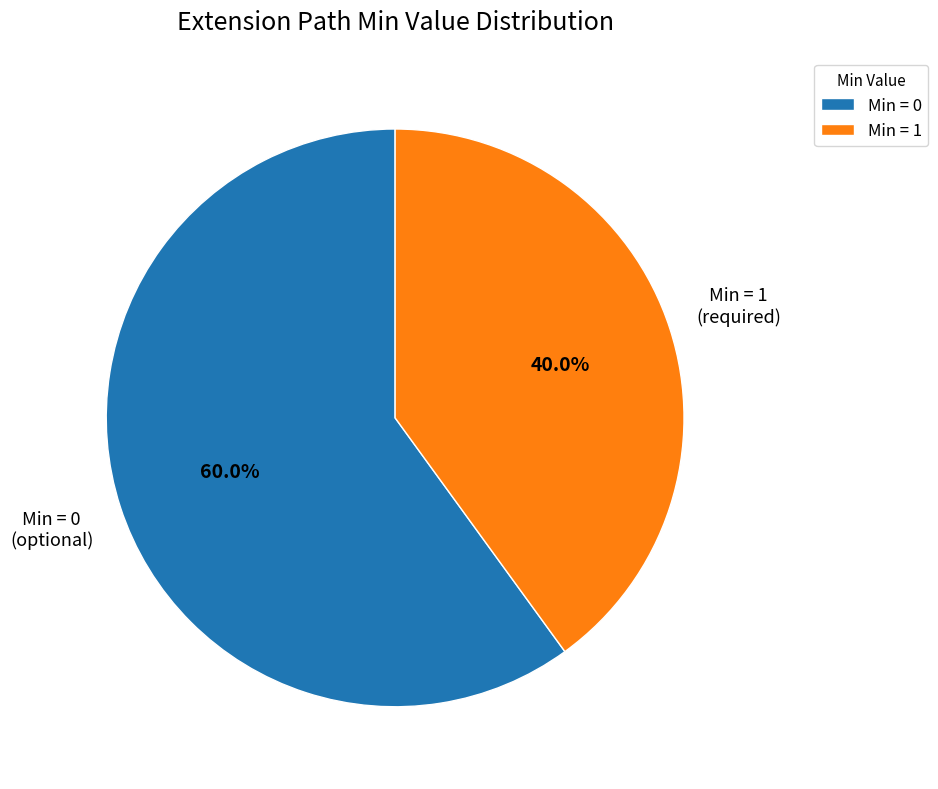

How many slices are in this pie chart?

2